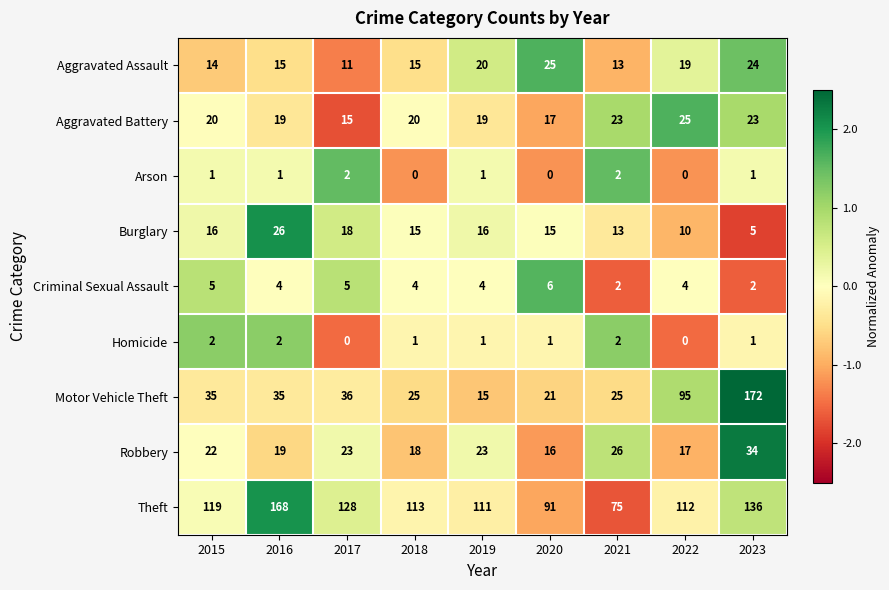

Rank the series at 2015 from lowest to highest value.

Arson, Homicide, Criminal Sexual Assault, Aggravated Assault, Burglary, Aggravated Battery, Robbery, Motor Vehicle Theft, Theft